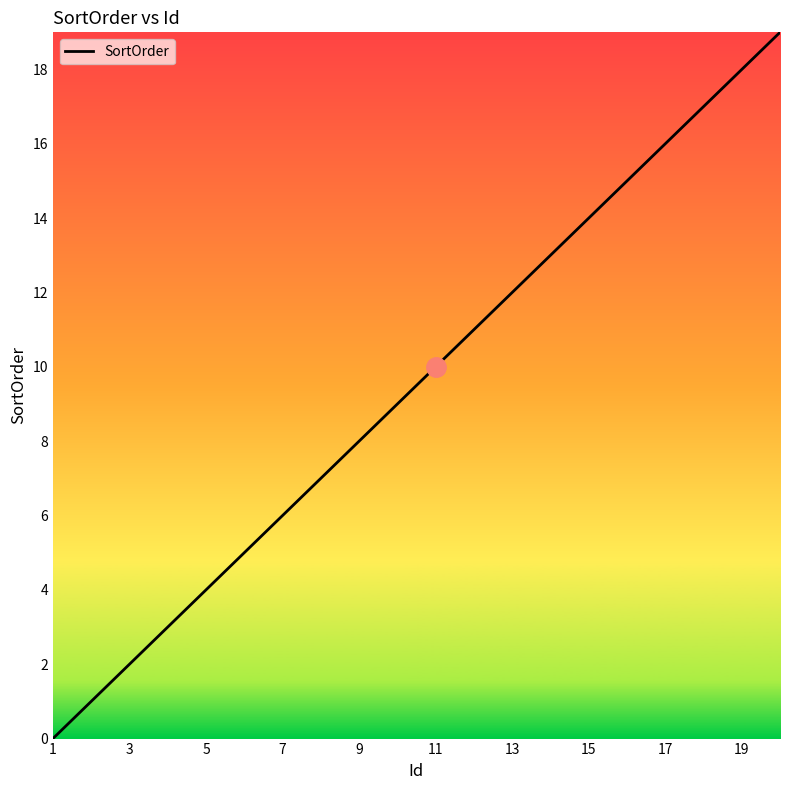

What is the difference between the maximum and minimum values?

19